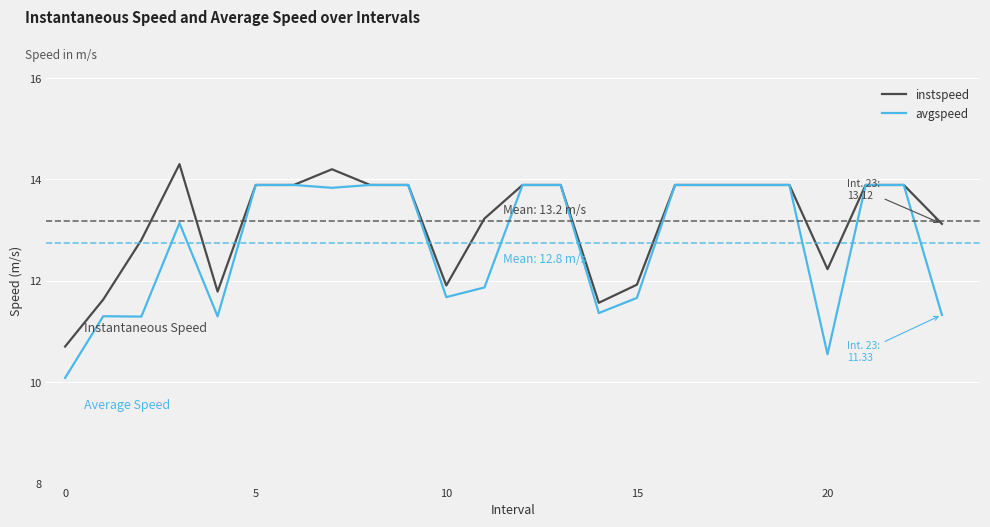

What is the minimum value for instspeed?

10.7